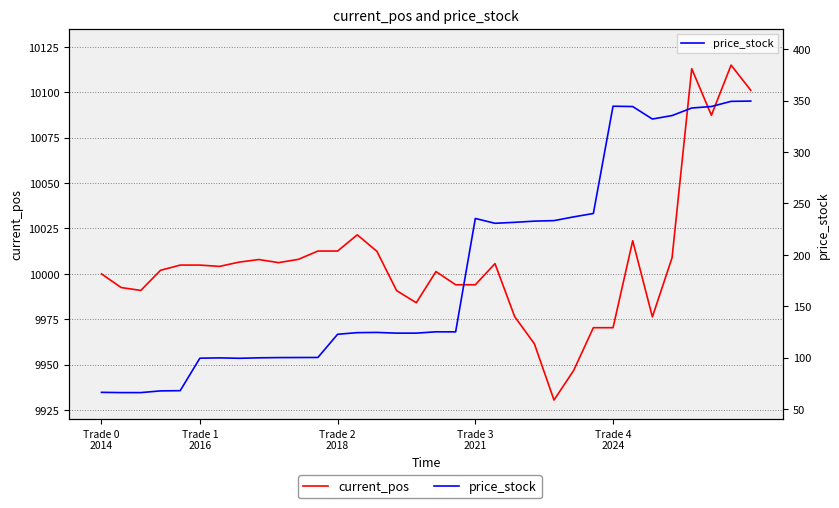

Does the chart display data point markers on the line(s)?

No